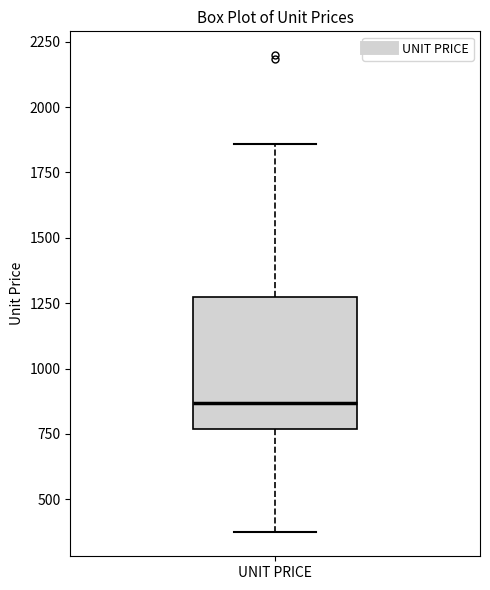

Read this box plot against the y-axis: the position of the median line, the range covered by the box, and the ends of both whiskers. The values are not printed on the chart, so give them approximately, as read against the axis.

median 850, box 750 to 1250, whiskers 350 to 1850